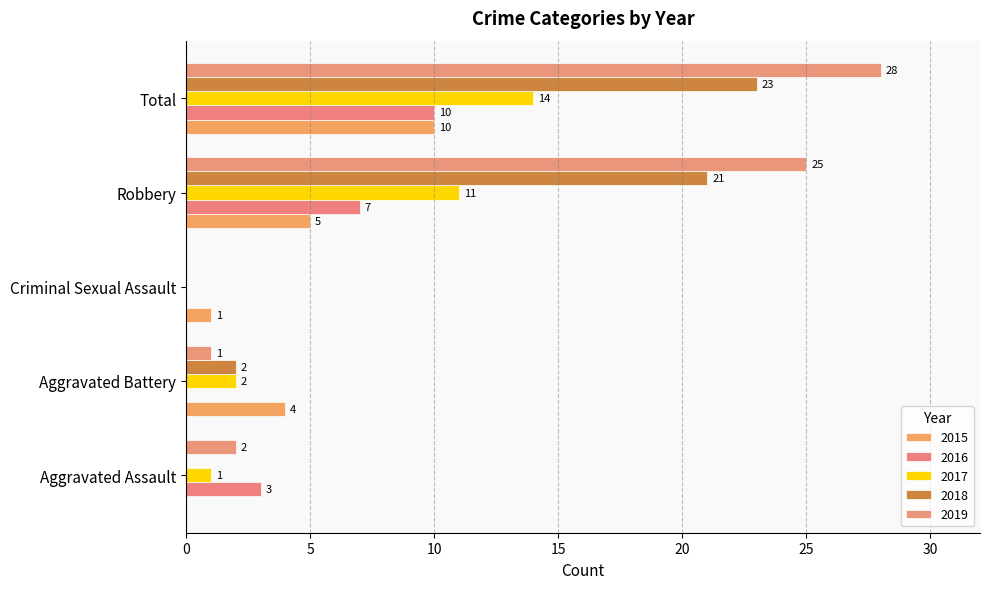

What is the spread (max minus min) of values at Robbery?

20